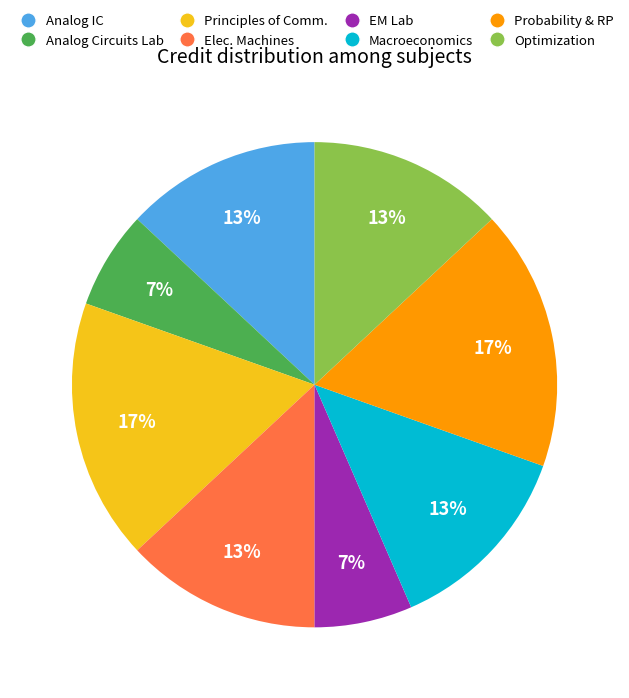

To the nearest percent, what is the average slice percentage?

12%